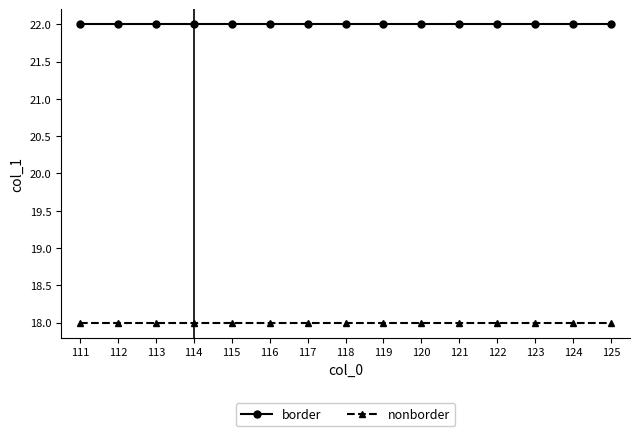

Is this an area chart (filled region under the line)?

No